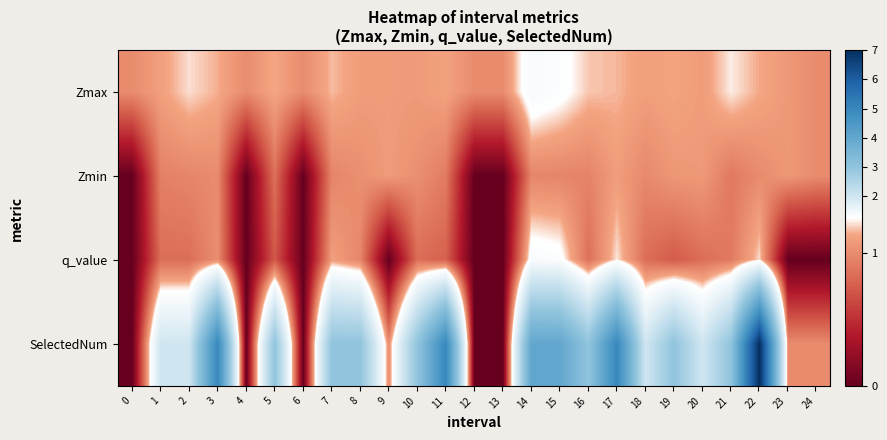

Reading left to right, transcribe all the data shown in this chart.

Zmax: 0=1.0	1=1.1	2=1.2	3=1.2	4=1.0	5=1.1	6=1.0	7=1.2	8=1.1	9=1.1	10=1.1	11=1.1	12=1.0	13=1.0	14=1.4	15=1.3	16=1.2	17=1.2	18=1.1	19=1.1	20=1.1	21=1.2	22=1.1	23=1.1	24=1.0
Zmin: 0=0.0	1=0.9	2=1.0	3=1.0	4=0.0	5=0.8	6=0.0	7=1.0	8=1.0	9=1.1	10=1.0	11=0.9	12=0.0	13=0.0	14=1.0	15=1.0	16=1.0	17=1.1	18=1.0	19=1.1	20=1.1	21=0.9	22=1.0	23=1.1	24=1.0
q_value: 0=0.0	1=0.8	2=0.8	3=1.0	4=0.0	5=0.7	6=0.0	7=1.1	8=1.0	9=0.0	10=0.8	11=0.8	12=0.0	13=0.0	14=1.4	15=1.3	16=0.8	17=1.2	18=0.8	19=0.7	20=0.8	21=0.9	22=1.2	23=0.0	24=0.0
SelectedNum: 0=0.0	1=2.0	2=2.0	3=5.0	4=0.0	5=3.0	6=0.0	7=3.0	8=3.0	9=1.0	10=3.0	11=5.0	12=0.0	13=0.0	14=4.0	15=4.0	16=3.0	17=5.0	18=2.0	19=3.0	20=2.0	21=3.0	22=7.0	23=1.0	24=1.0